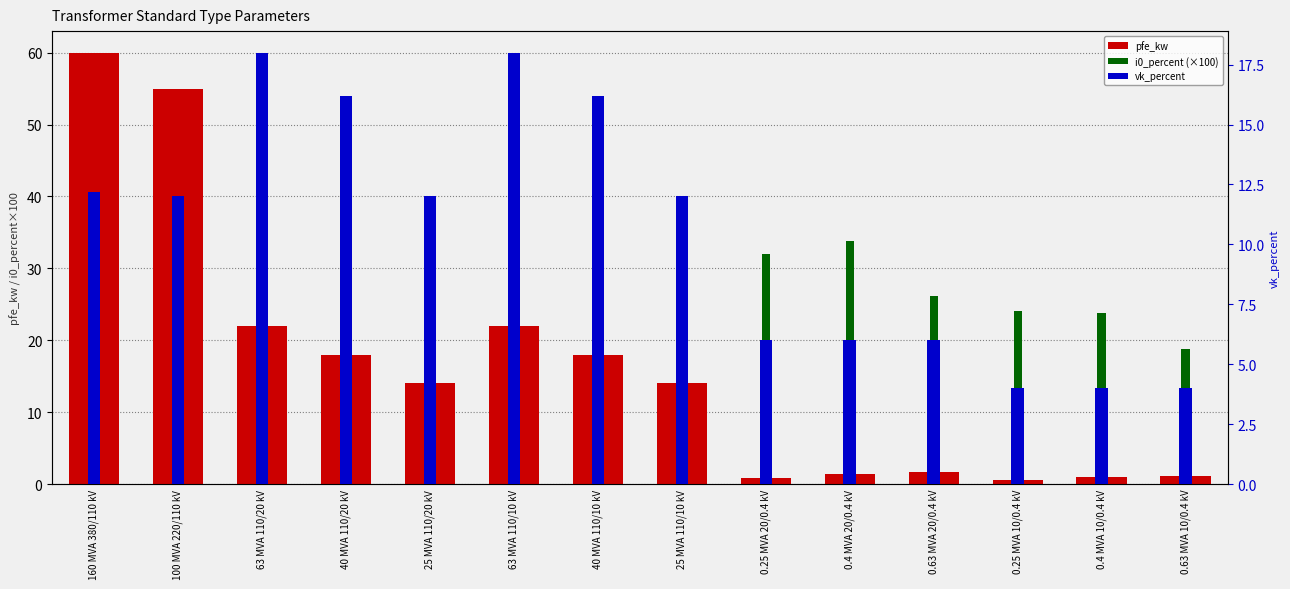

What is the difference between the maximum and minimum values in the i0_percent (×100) series?

29.8